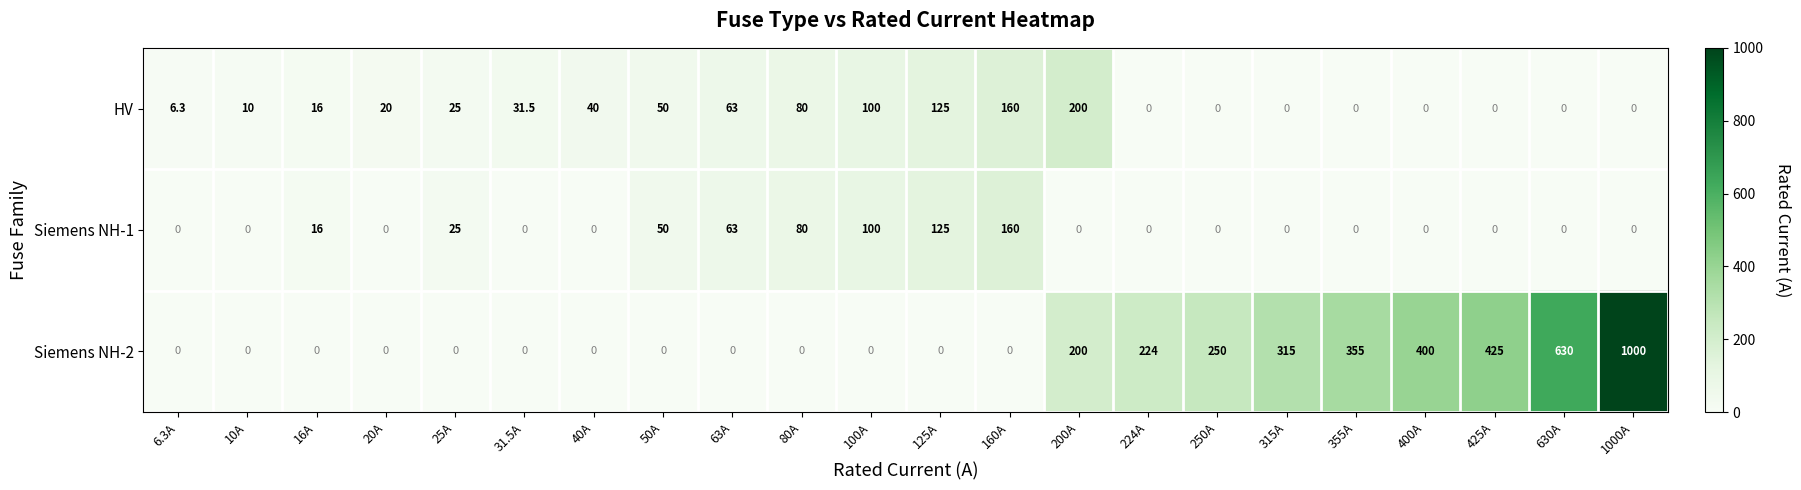

What is the difference between the highest and lowest values at 10A?

10.0